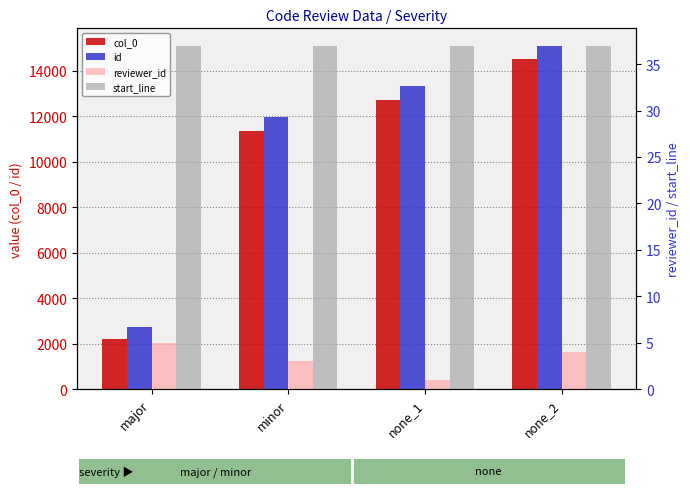

Is it true that id equals 15101 at none_2?

True